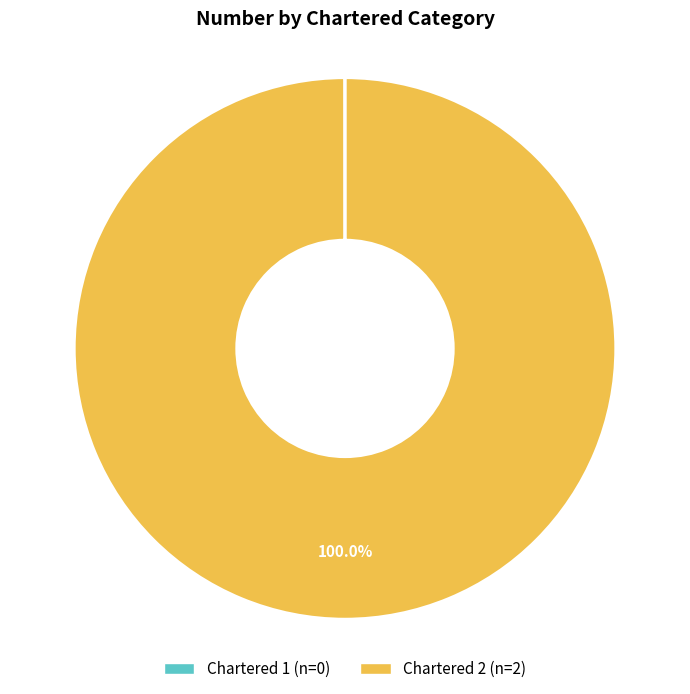

Does any single category account for the majority?

Yes